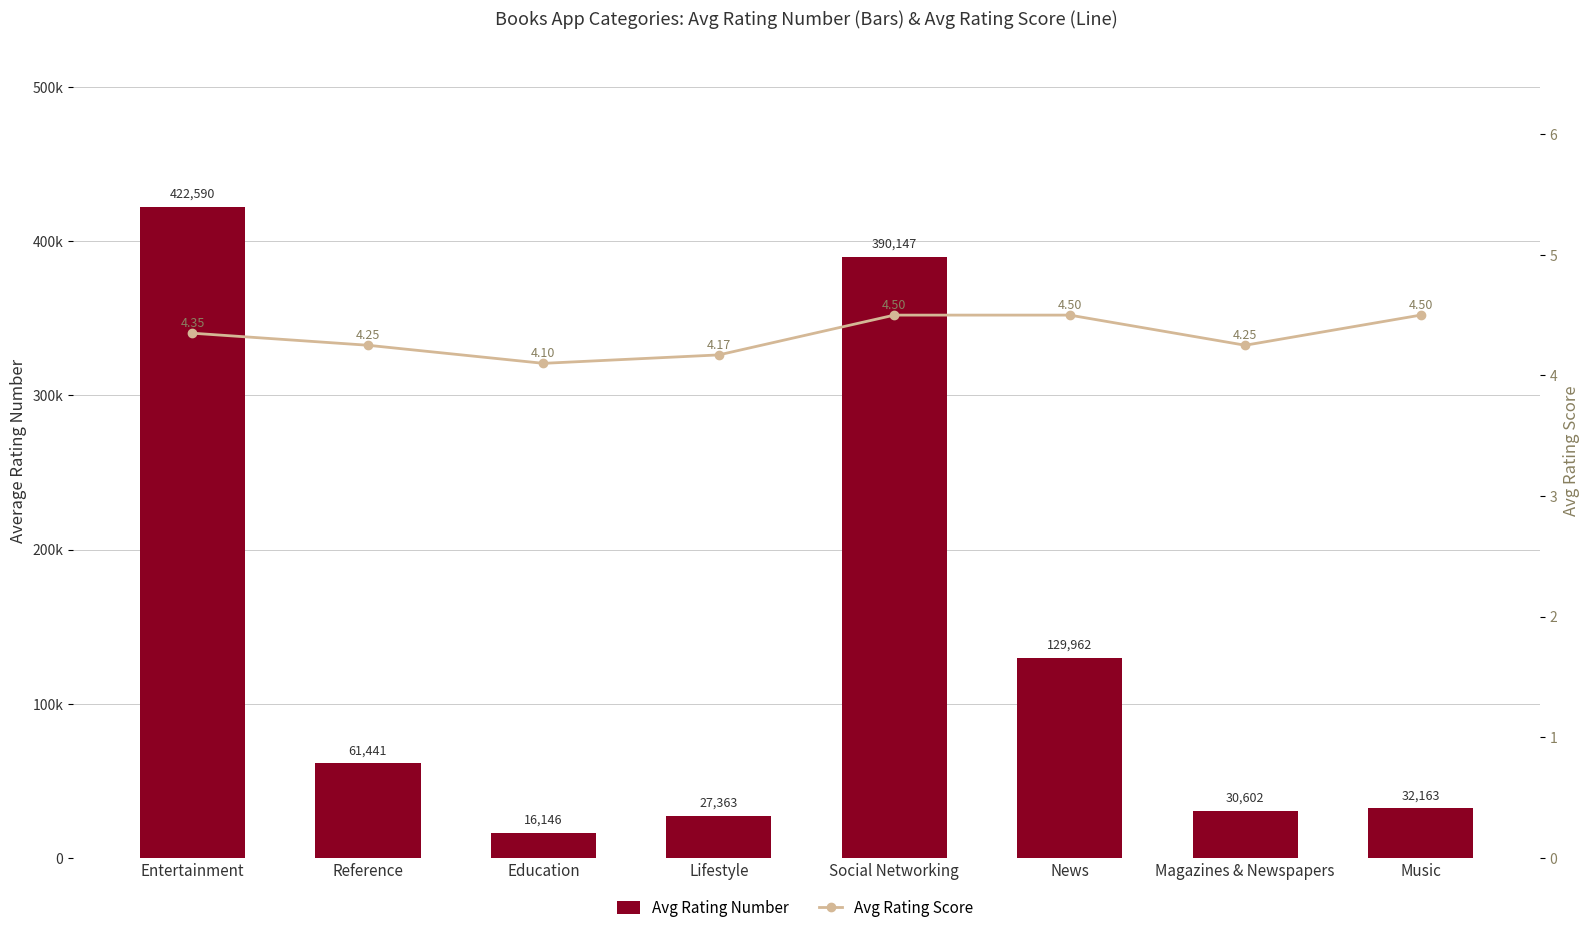

Reading left to right, what are all the values shown in this chart?

Avg Rating Number: Entertainment=422590.0	Reference=61441.0	Education=16146.0	Lifestyle=27363.0	Social Networking=390147.0	News=129962.0	Magazines & Newspapers=30602.0	Music=32163.0
Avg Rating Score: Entertainment=4.3	Reference=4.2	Education=4.1	Lifestyle=4.2	Social Networking=4.5	News=4.5	Magazines & Newspapers=4.2	Music=4.5